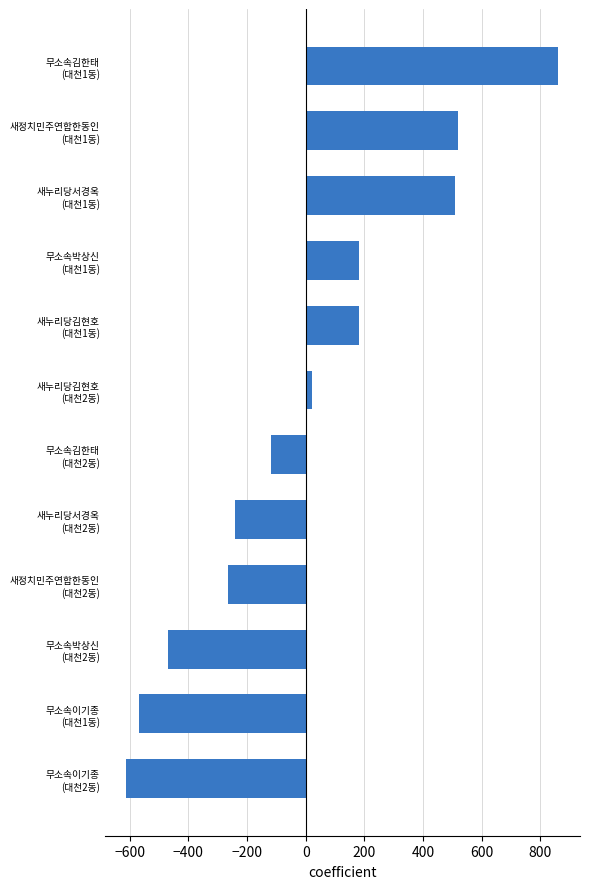

Reading bottom to top, extract all data points from this chart.

-610.9	-568.9	-468.9	-264.9	-240.9	-119.9	21.1	182.1	182.1	510.1	518.1	861.1